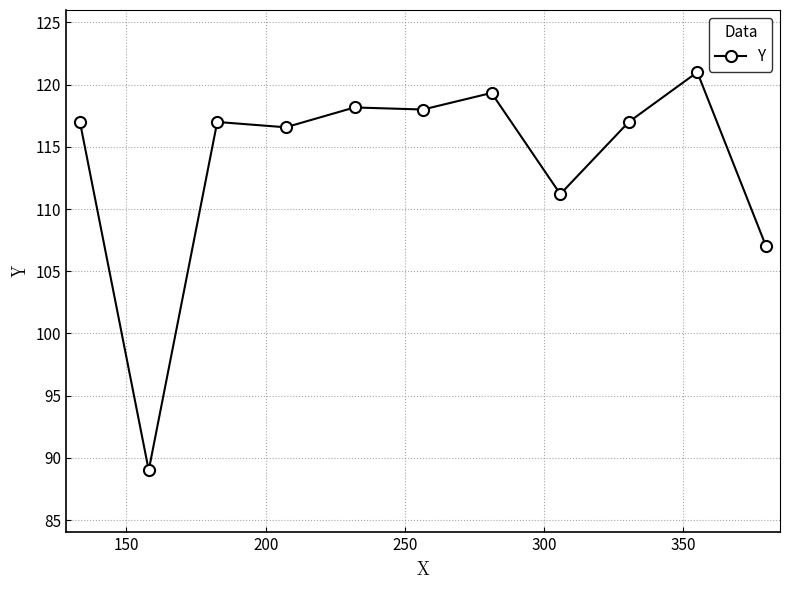

Is this an area chart (filled region under the line)?

No